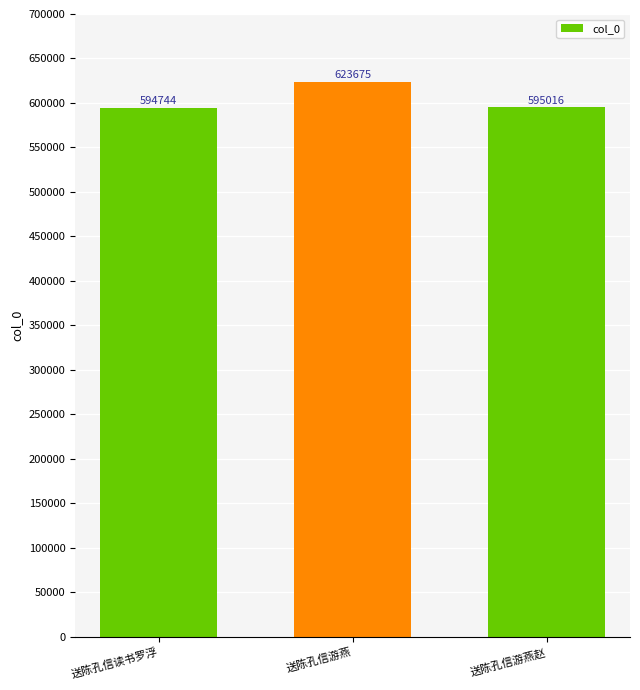

Does the chart contain stacked bars?

No